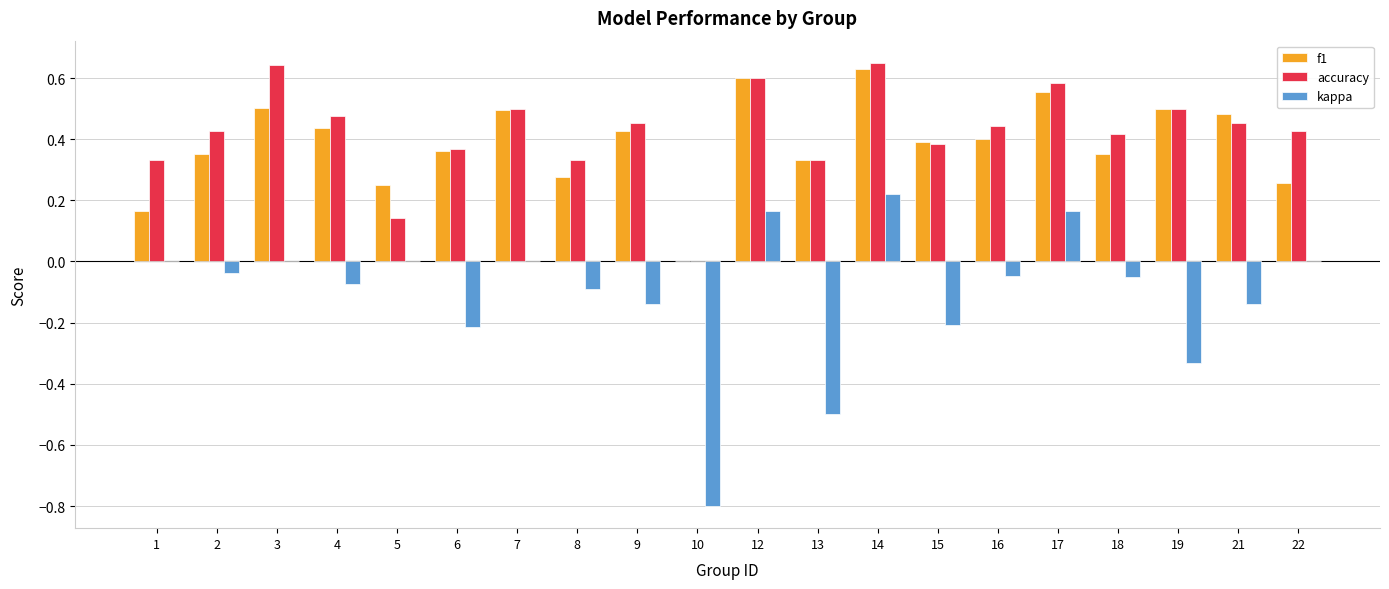

Between 1 and 18, which series saw the biggest shift?

f1